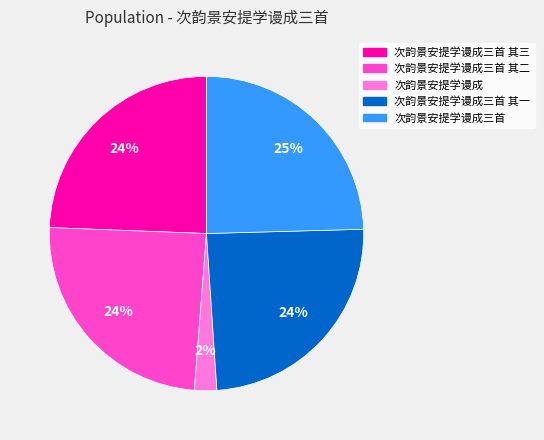

Count the number of slices in the pie.

5